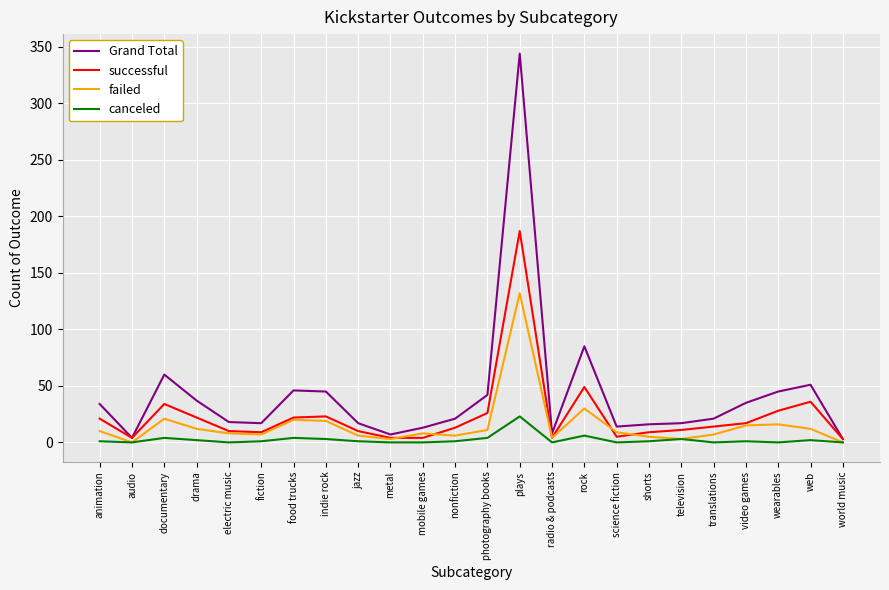

At which label is Grand Total closest to 173?

rock